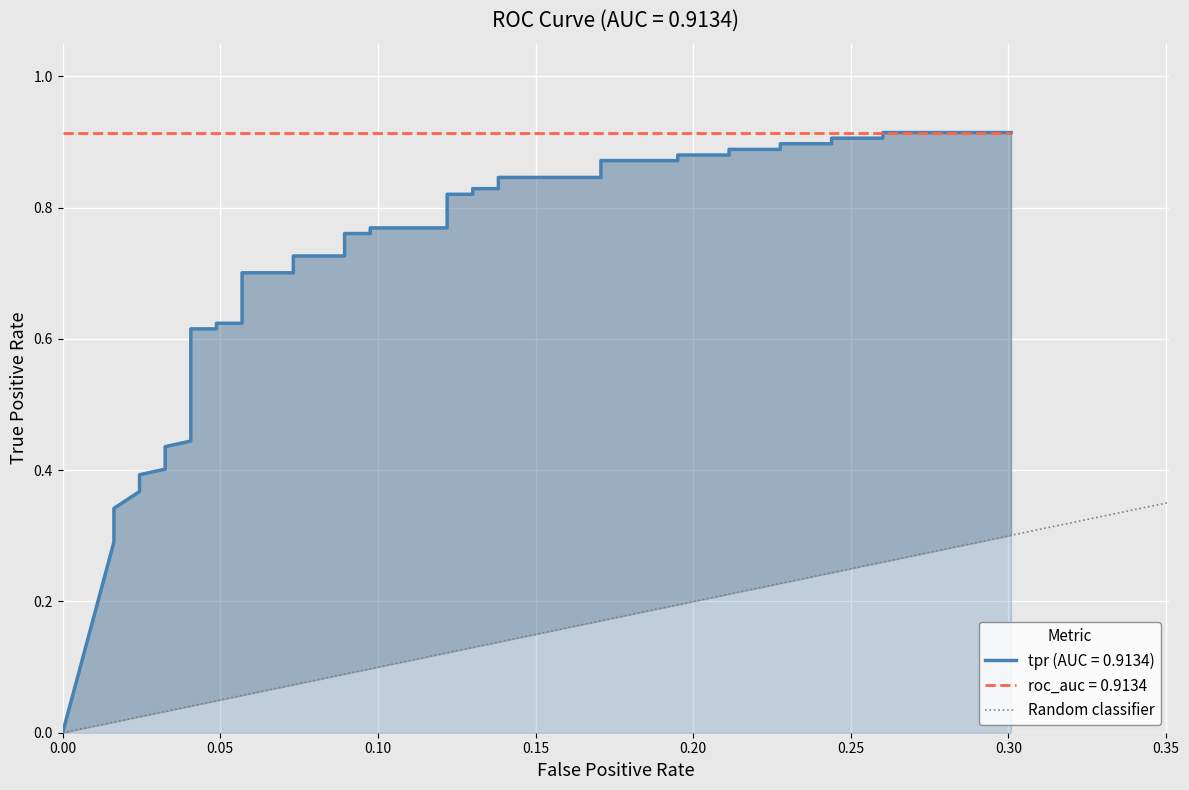

Between 0.00 and 0.05, which is larger?

0.05